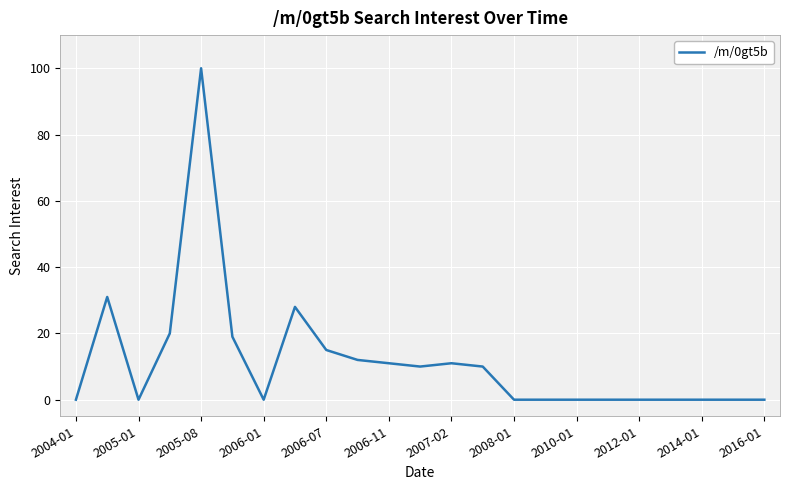

What is the difference between the maximum and minimum values?

100